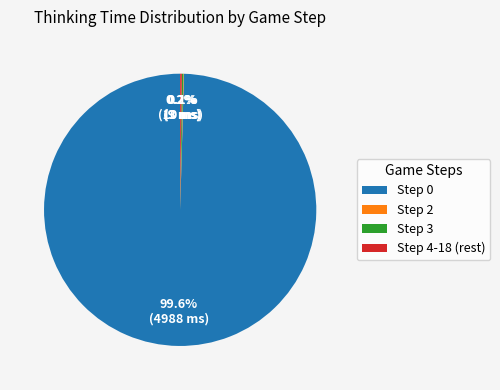

What is the largest slice in the pie chart?

Step 0